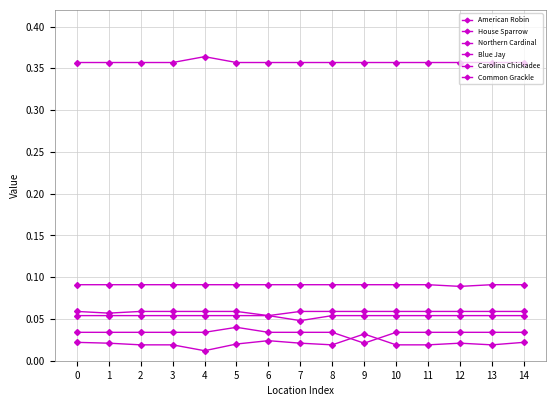

How many lines are shown in the chart?

6